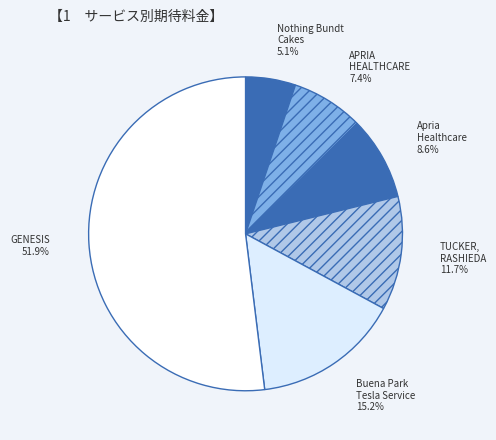

How much of the chart is everything except Nothing Bundt Cakes?

94.9%